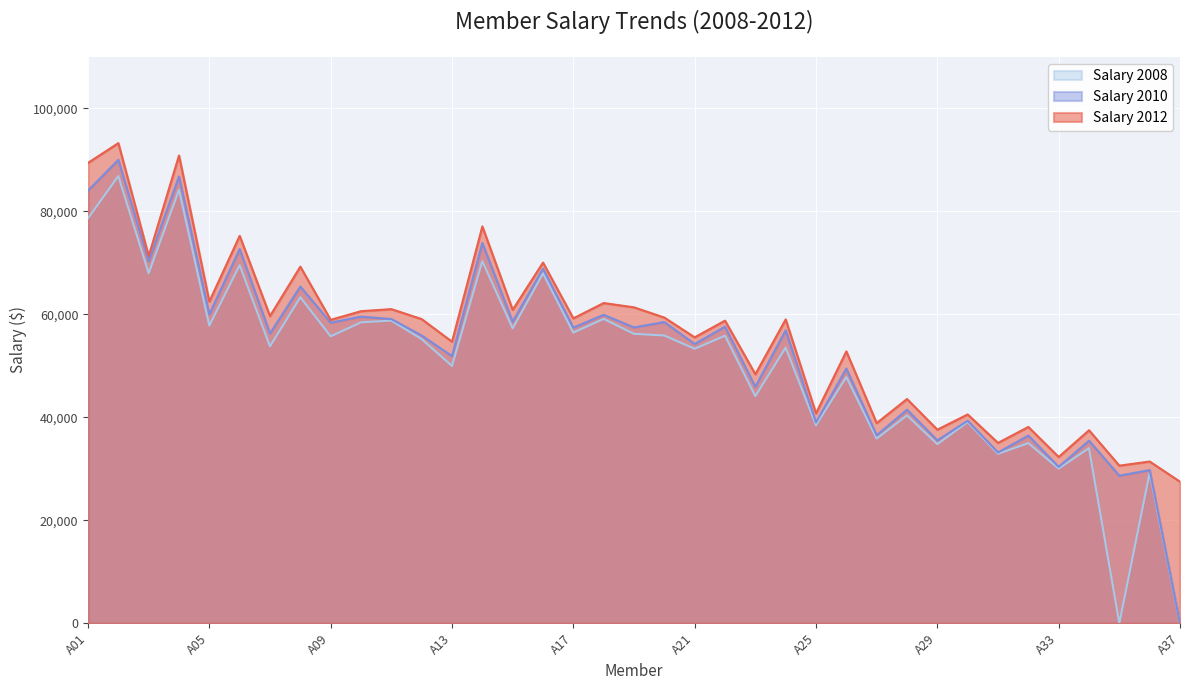

Reading left to right, list all the values displayed in this chart.

Salary 2012: A01=89411.1	A02=93246.5	A03=71328.0	A04=90848.0	A05=62475.5	A06=75238.8	A07=59660.0	A08=69254.7	A09=58924.9	A10=60607.5	A11=61009.4	A12=59069.7	A13=54679.9	A14=77069.5	A15=60868.6	A16=70046.4	A17=59213.1	A18=62187.8	A19=61353.3	A20=59363.9	A21=55525.9	A22=58771.0	A23=48359.8	A24=59008.8	A25=40762.8	A26=52800.3	A27=38865.2	A28=43547.8	A29=37590.9	A30=40552.3	A31=35024.7	A32=38123.0	A33=32286.4	A34=37482.1	A35=30602.7	A36=31411.4	A37=27492.3
Salary 2010: A01=84025.2	A02=89994.9	A03=70342.8	A04=86774.4	A05=59989.5	A06=72668.7	A07=56266.4	A08=65391.1	A09=58379.1	A10=59546.7	A11=59078.3	A12=55881.9	A13=51887.1	A14=73846.7	A15=58561.2	A16=68857.1	A17=57413.8	A18=59900.4	A19=57454.3	A20=58491.4	A21=54232.7	A22=57596.2	A23=45912.6	A24=56895.8	A25=38996.1	A26=49464.9	A27=36501.9	A28=41477.6	A29=35524.5	A30=39324.2	A31=33159.7	A32=36446.5	A33=30364.0	A34=35456.8	A35=28657.5	A36=29743.7	A37=0.0
Salary 2008: A01=78645.2	A02=86852.8	A03=67976.4	A04=84156.3	A05=57816.8	A06=69546.2	A07=53786.2	A08=63317.4	A09=55726.0	A10=58443.0	A11=58781.2	A12=55182.7	A13=49974.1	A14=70325.7	A15=57266.5	A16=67956.6	A17=56446.2	A18=59105.0	A19=56208.1	A20=55889.5	A21=53300.9	A22=55842.5	A23=44100.7	A24=53536.2	A25=38457.4	A26=47819.4	A27=35870.2	A28=40367.8	A29=34773.8	A30=39077.4	A31=32913.0	A32=34975.6	A33=30032.9	A34=34005.3	A35=0.0	A36=29250.6	A37=0.0